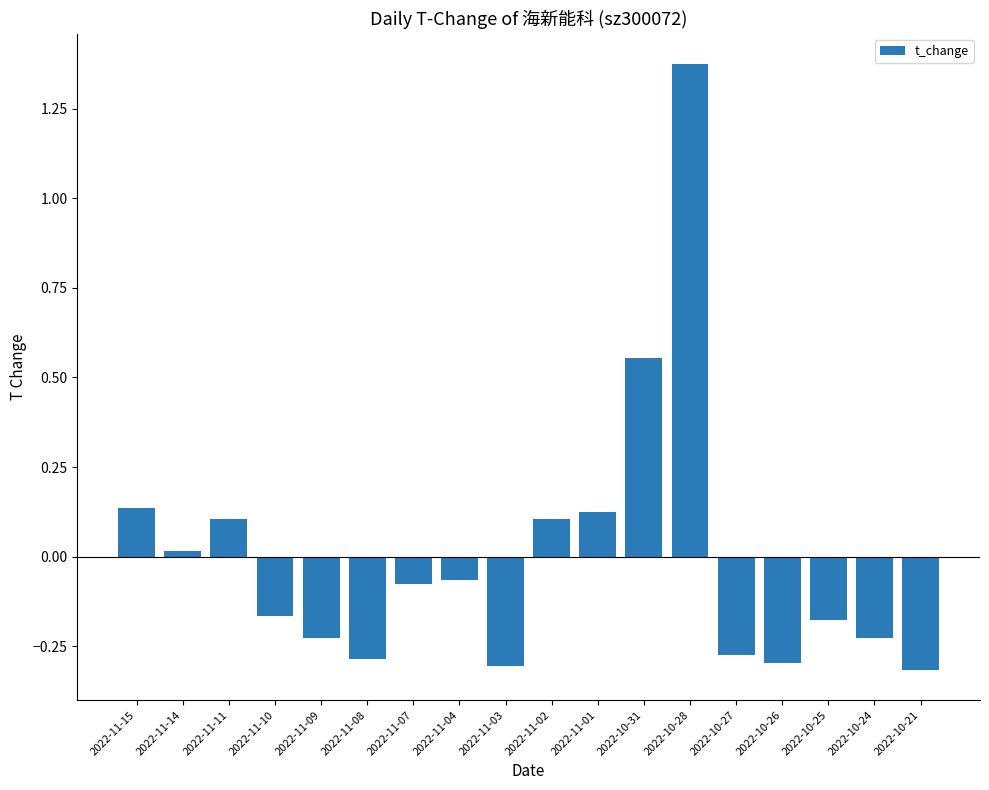

True or false: the data shows -0.3 at 2022-11-03.

True